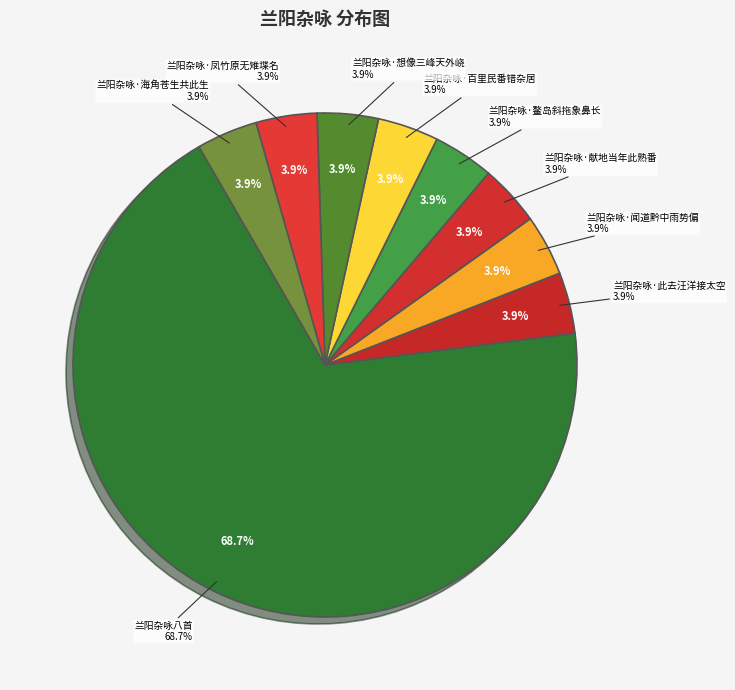

Which slice is the largest?

兰阳杂咏八首(777538)